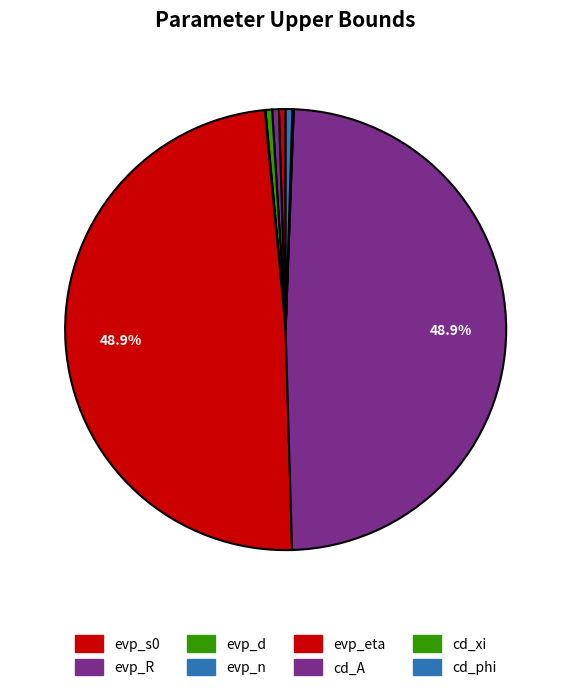

Is the sum of evp_R and cd_phi greater than half?

No